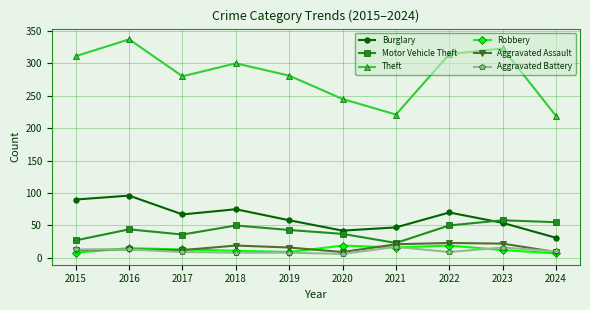

Which series has the largest total across all categories?

Theft